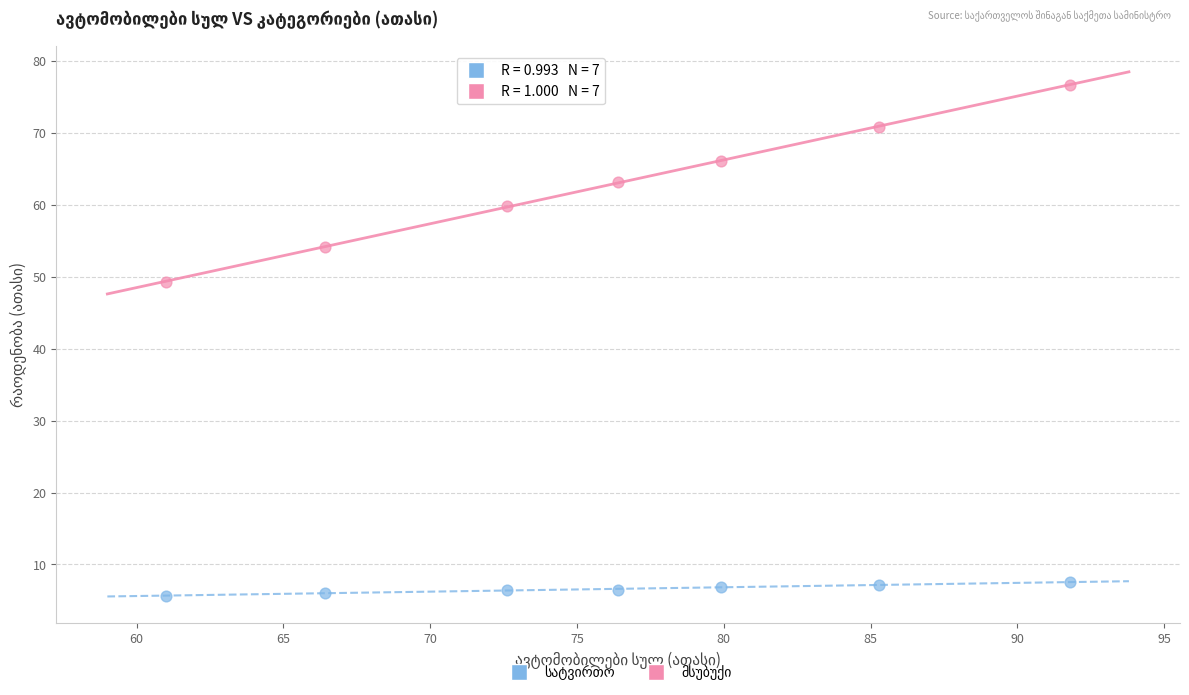

What is the X range (max minus min) for the scatter plot?

30.8